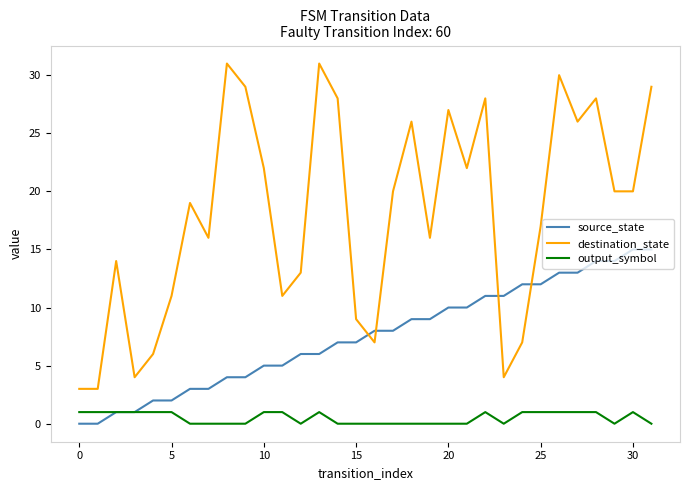

Is this an area chart (filled region under the line)?

No